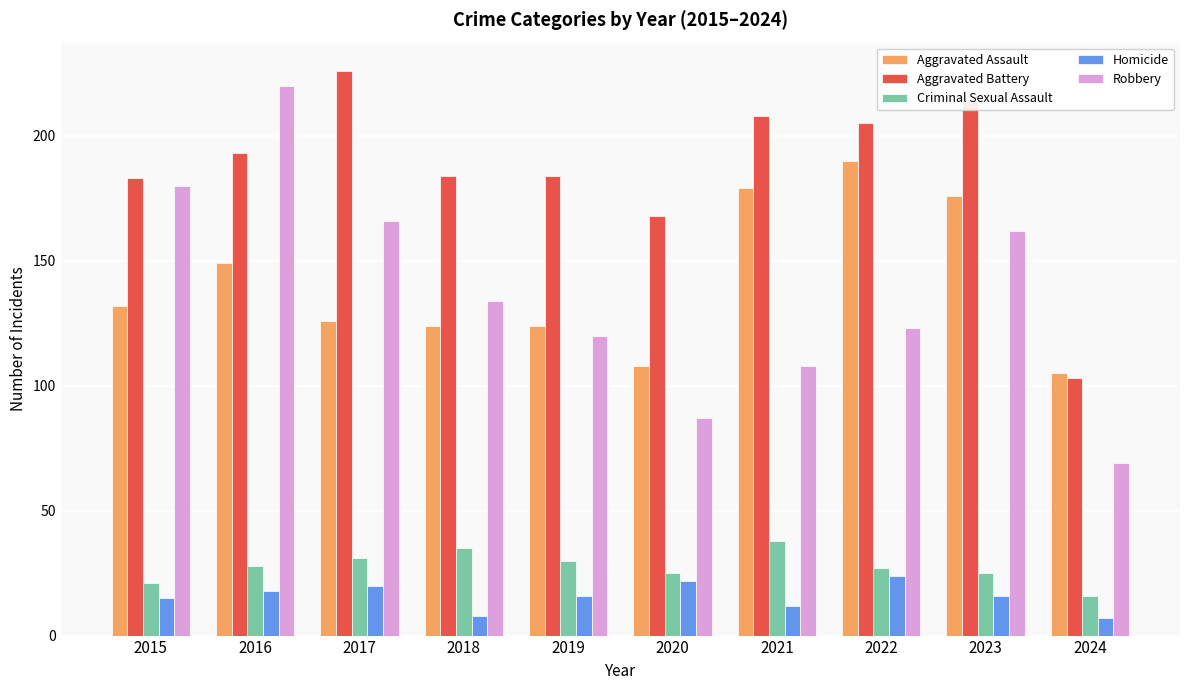

True or false: Aggravated Battery has a value of 283 at 2020.

False